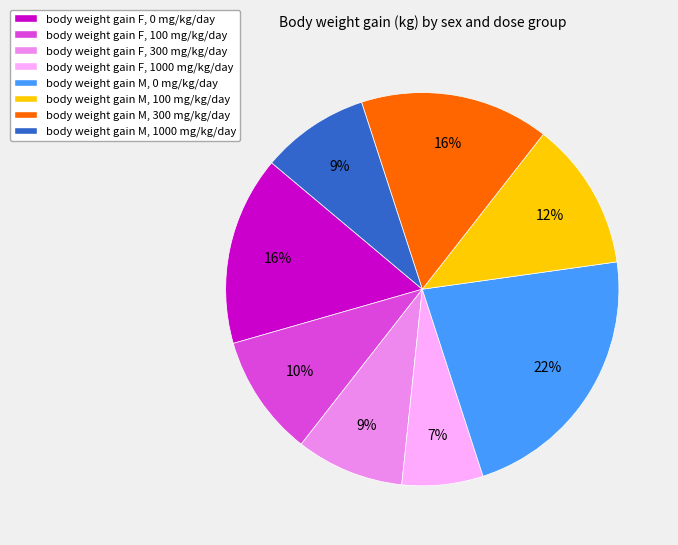

What percentage is the body weight gain M, 100 mg/kg/day slice, to the nearest percent?

12%